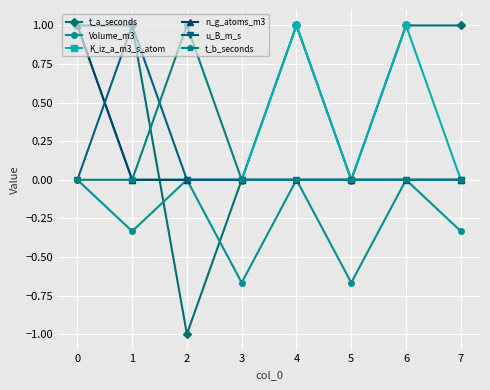

Is the value of t_a_seconds at 7 greater than the value of u_B_m_s at 6?

Yes